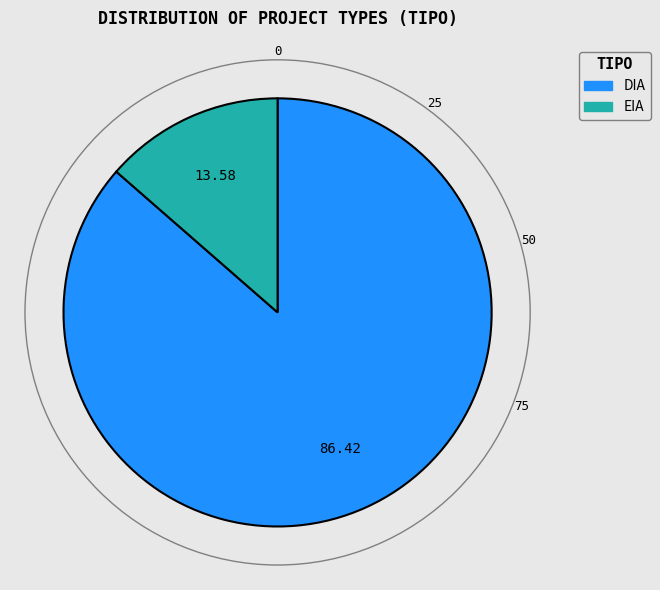

How many segments does this pie chart have?

2